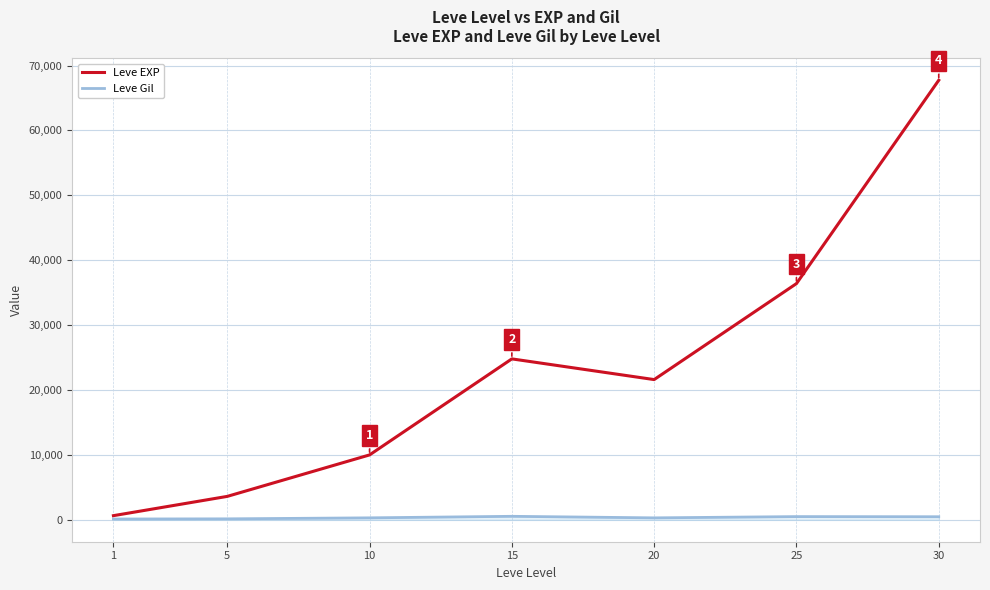

What is the difference between the second highest and second lowest values in the Leve EXP series?

32790